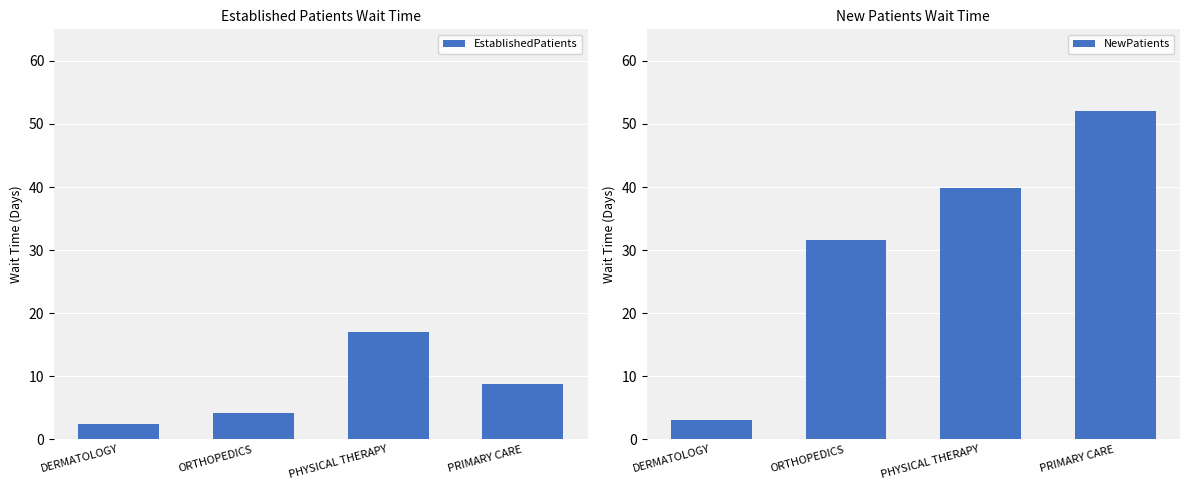

At which category is the sum across all series the highest?

PRIMARY CARE